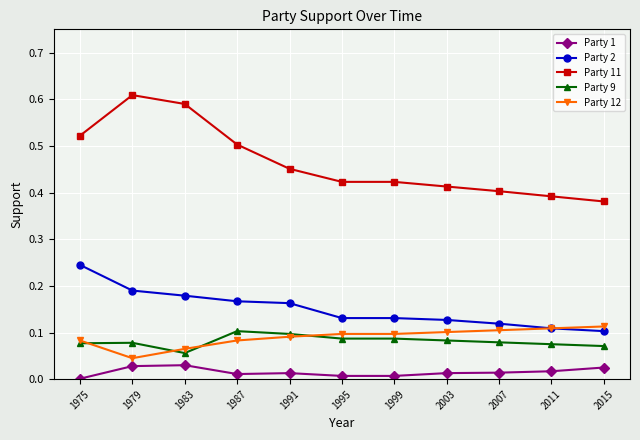

How many Party 12 values are between 0 and 1?

11